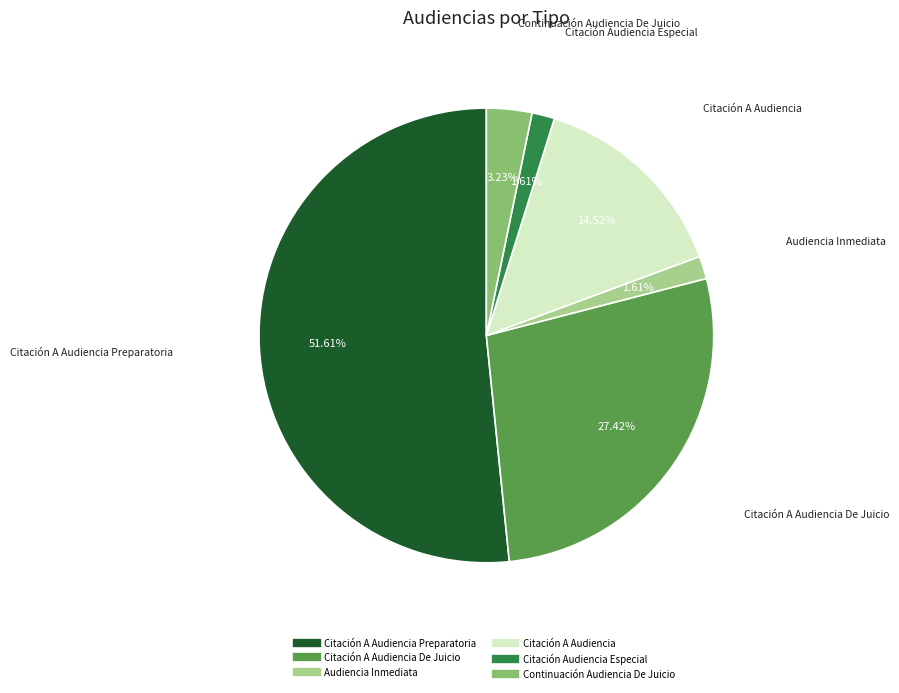

Is there any slice that represents more than half of the pie?

Yes